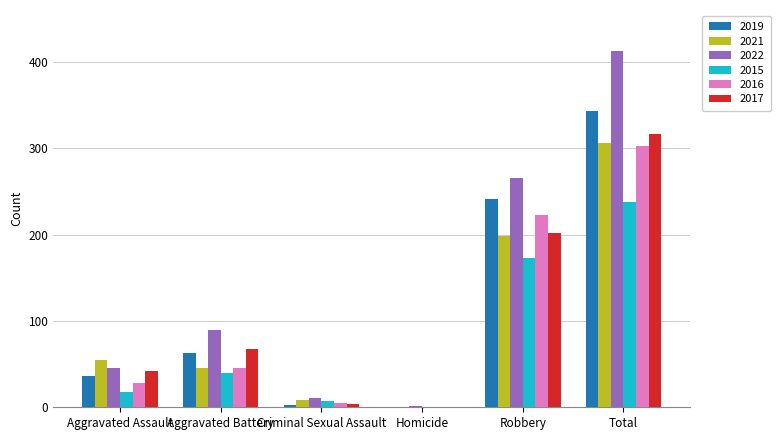

Which category has the highest value across all series?

Total